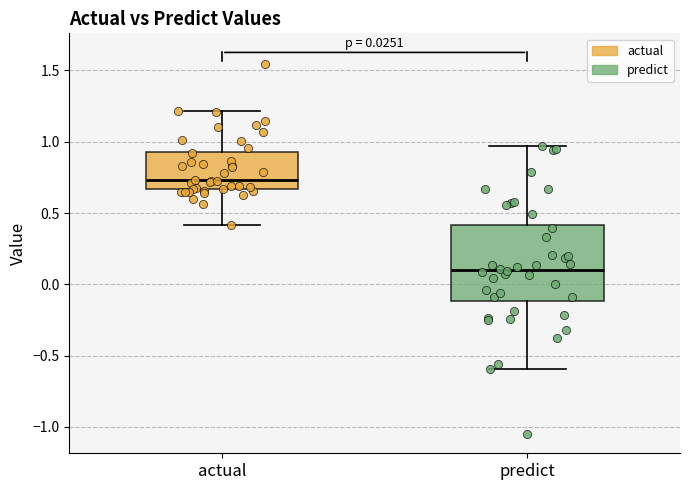

Which box's median line is the lowest?

predict